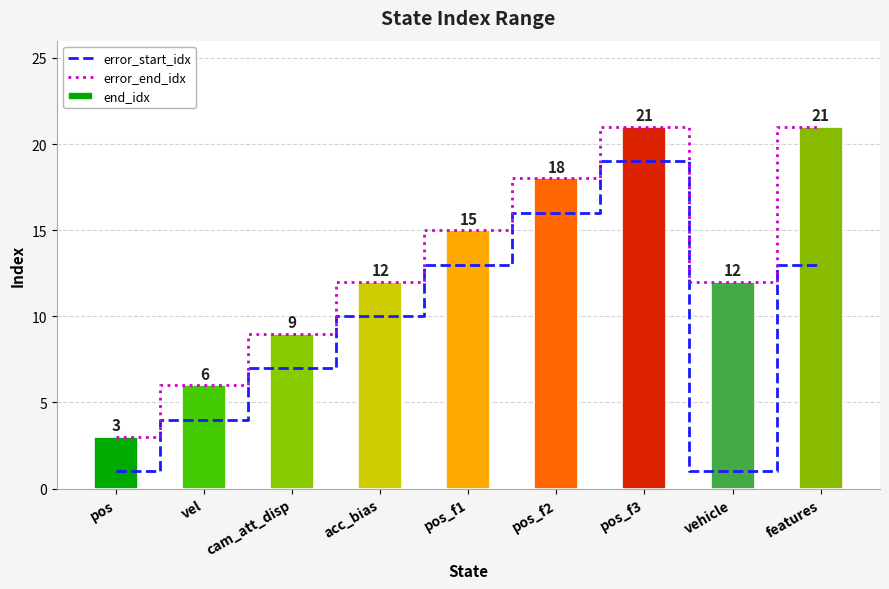

What is the average value of the error_start_idx series?

9